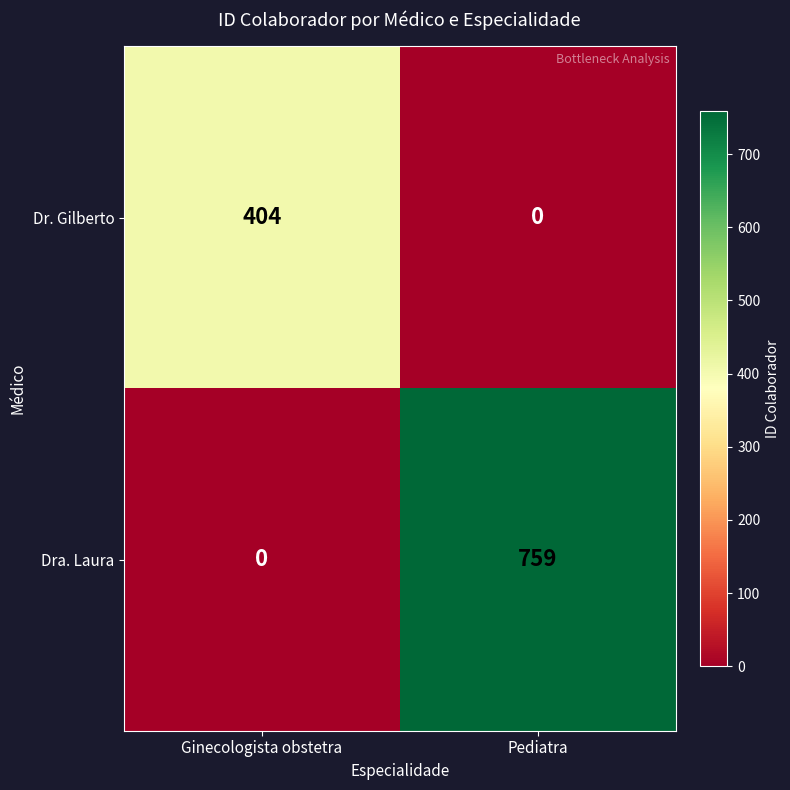

The Dr. Gilberto series shows -155 at Pediatra. True or false?

False